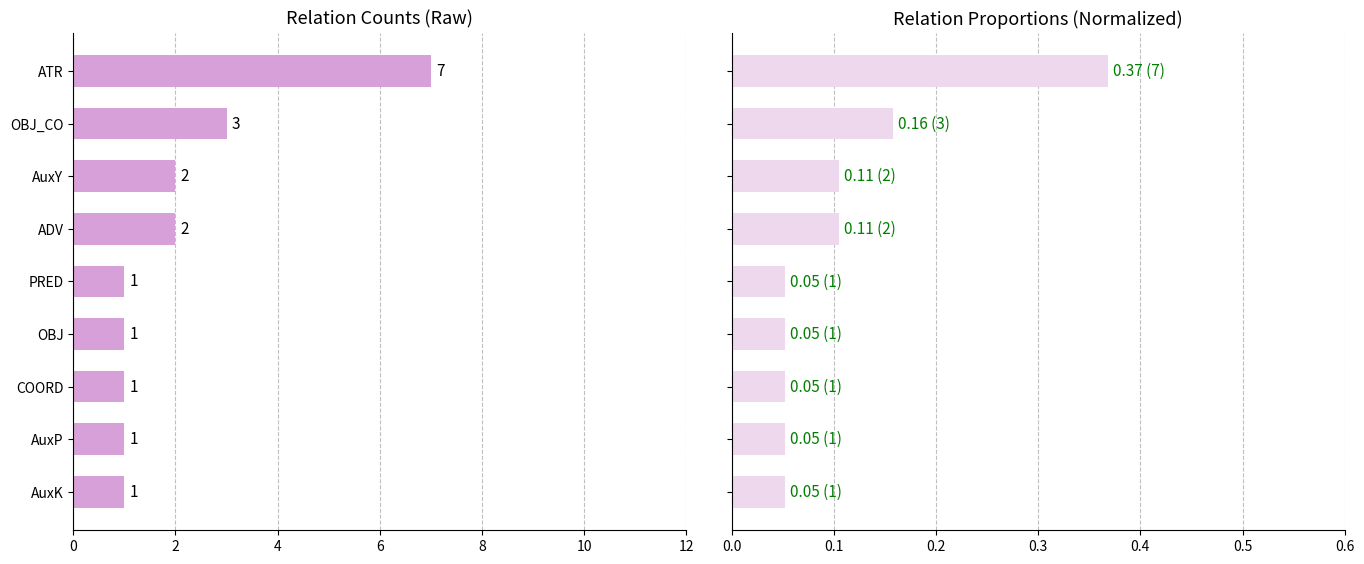

What are all the series names shown in the legend?

count, proportion